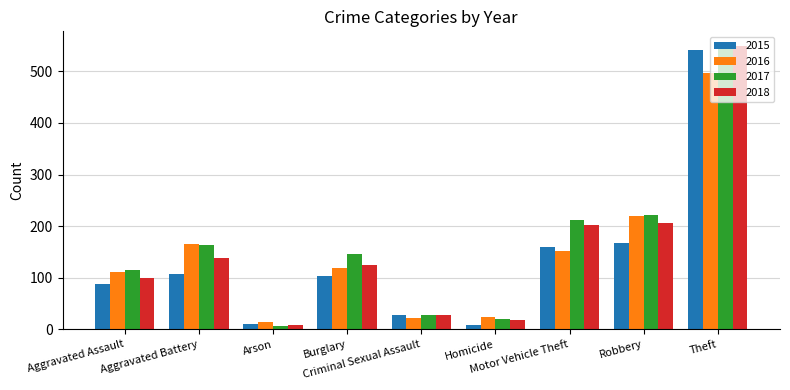

What is the sum of all 2017 values?

1459